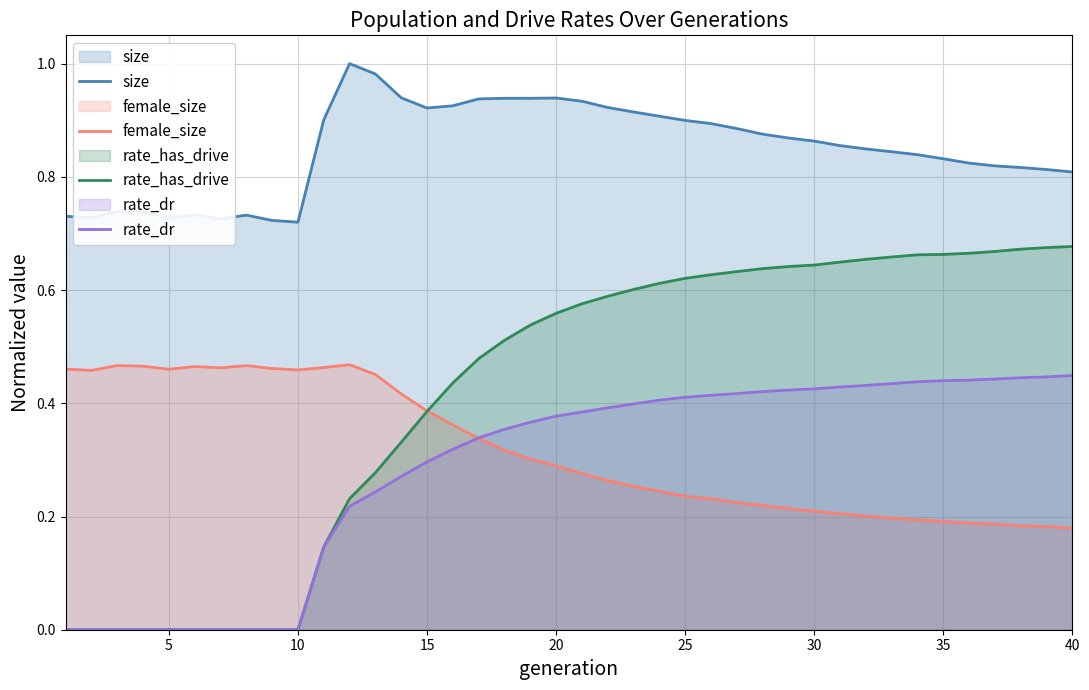

True or false: size and rate_dr cross at least once.

False